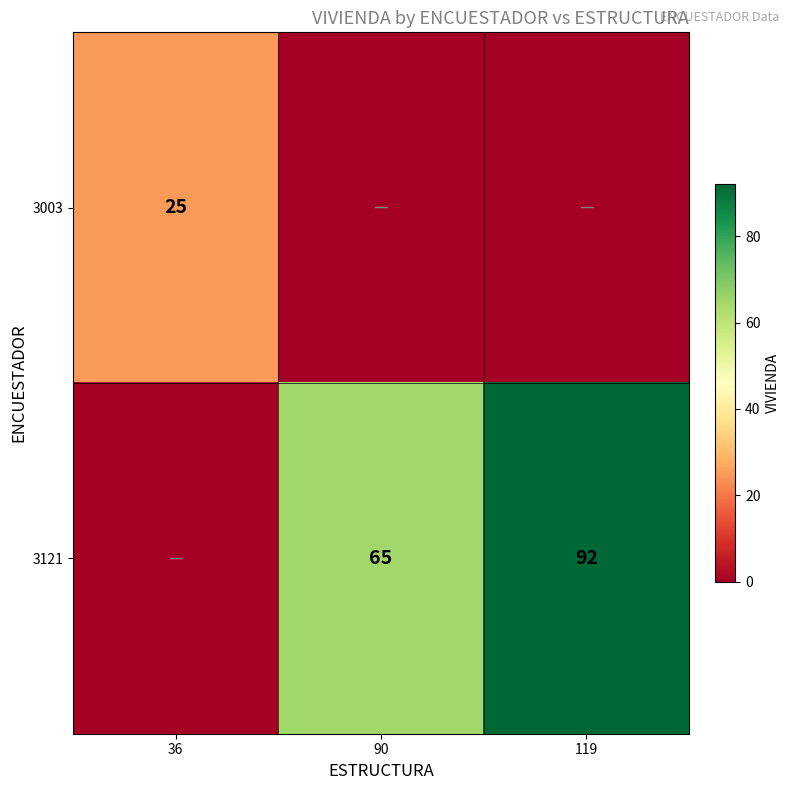

The 3121 series shows 134 at 119. True or false?

False